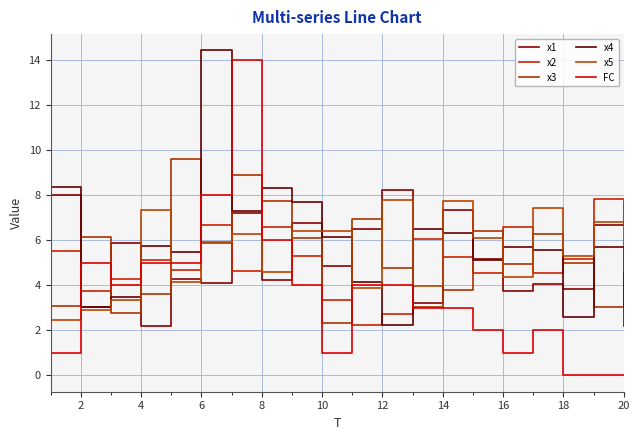

Does the chart display data point markers on the line(s)?

No